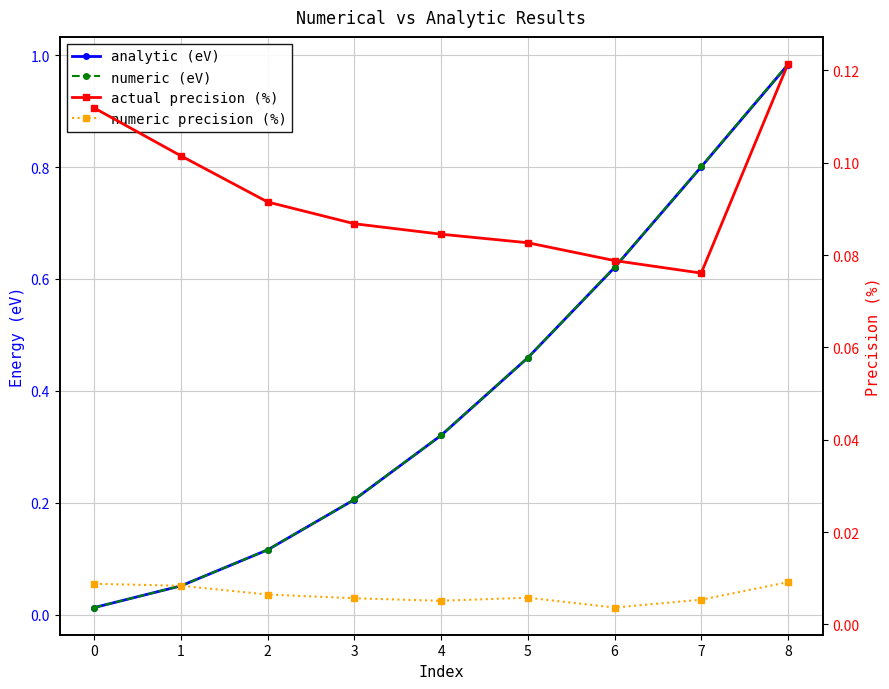

What is the total value across all series at 3?

0.5